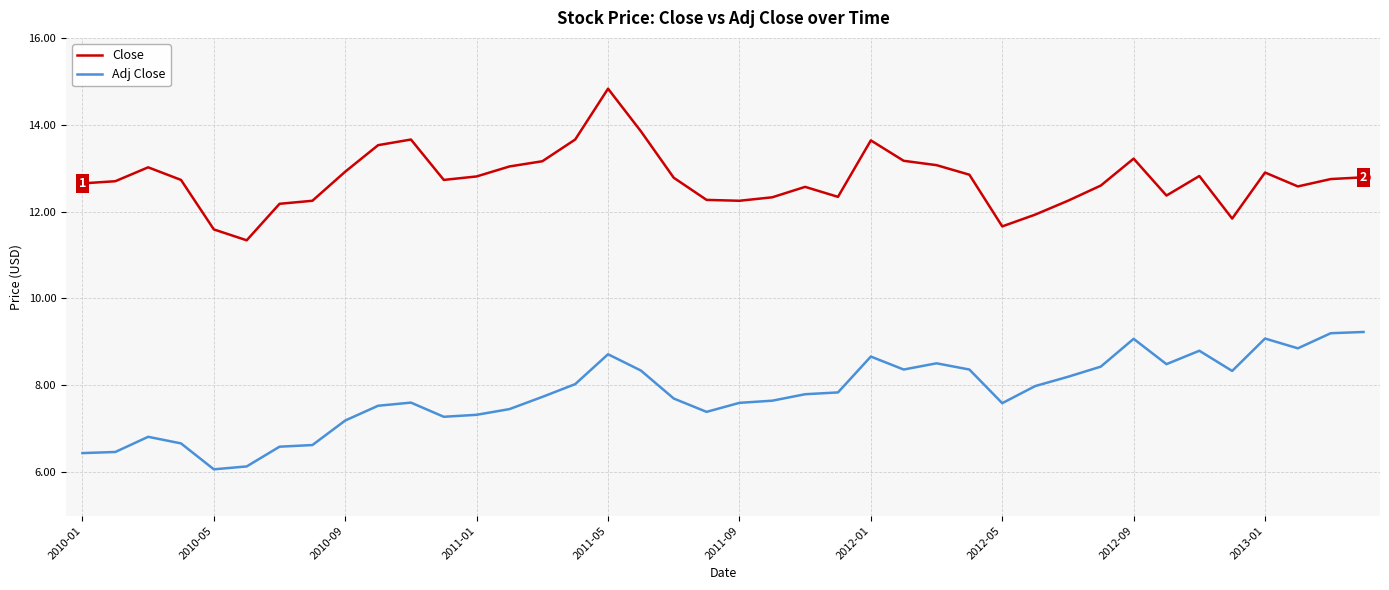

What is the difference between the maximum and minimum values in the Close series?

3.5